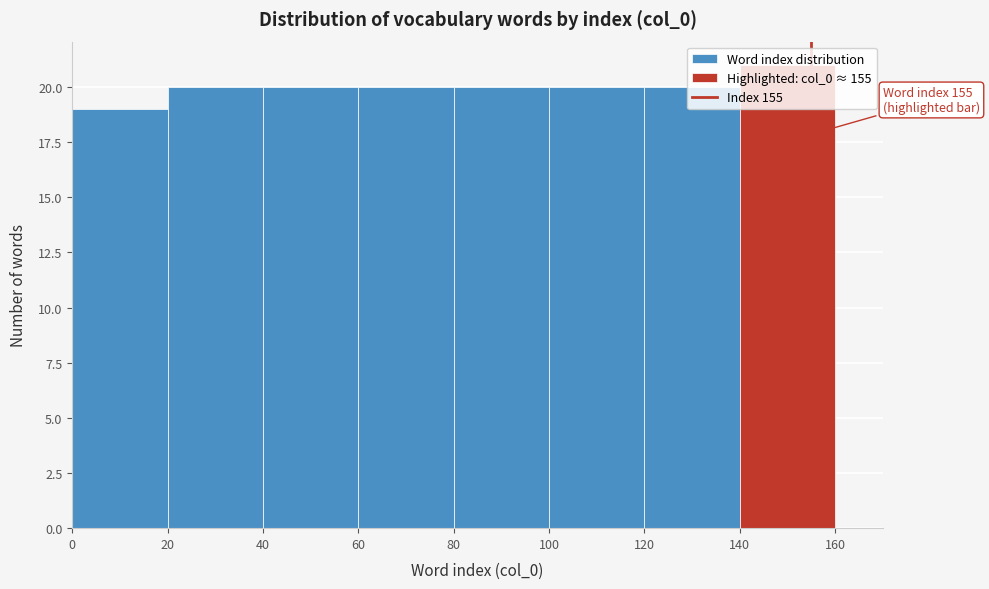

Which range on the x-axis has the tallest bar?

140 to 160